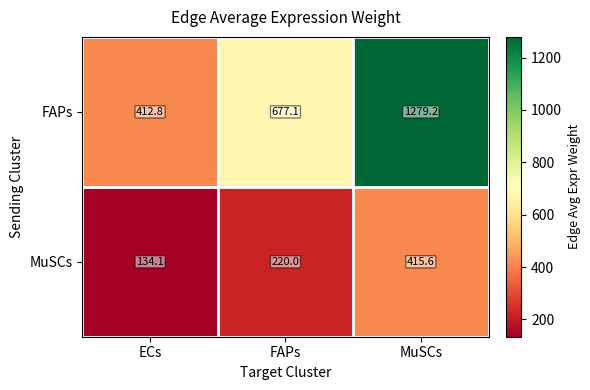

How many data points does each series have?

3